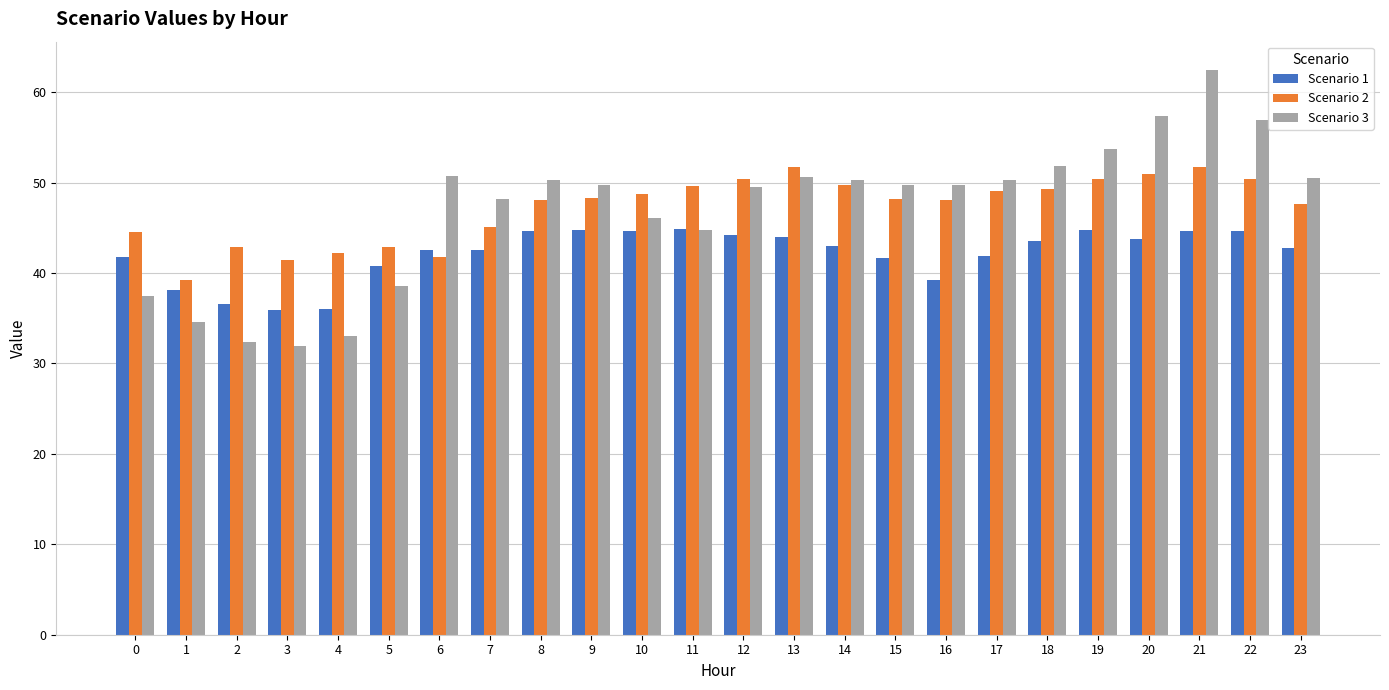

What is the total value across all series at 20?

152.2